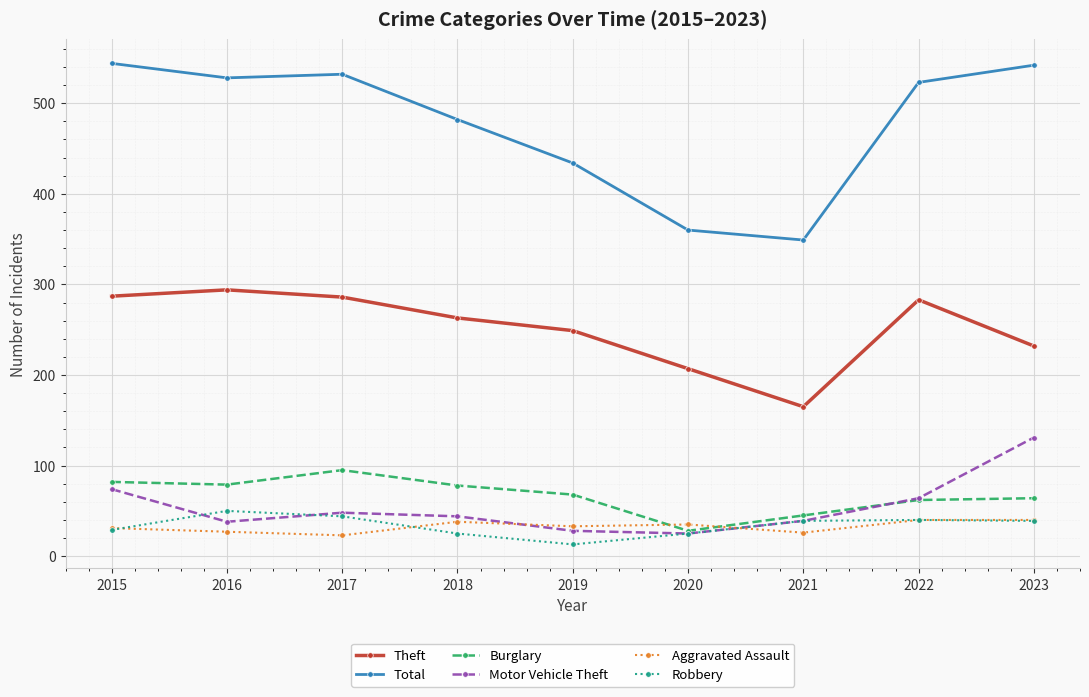

What is the minimum value shown in the chart?

13